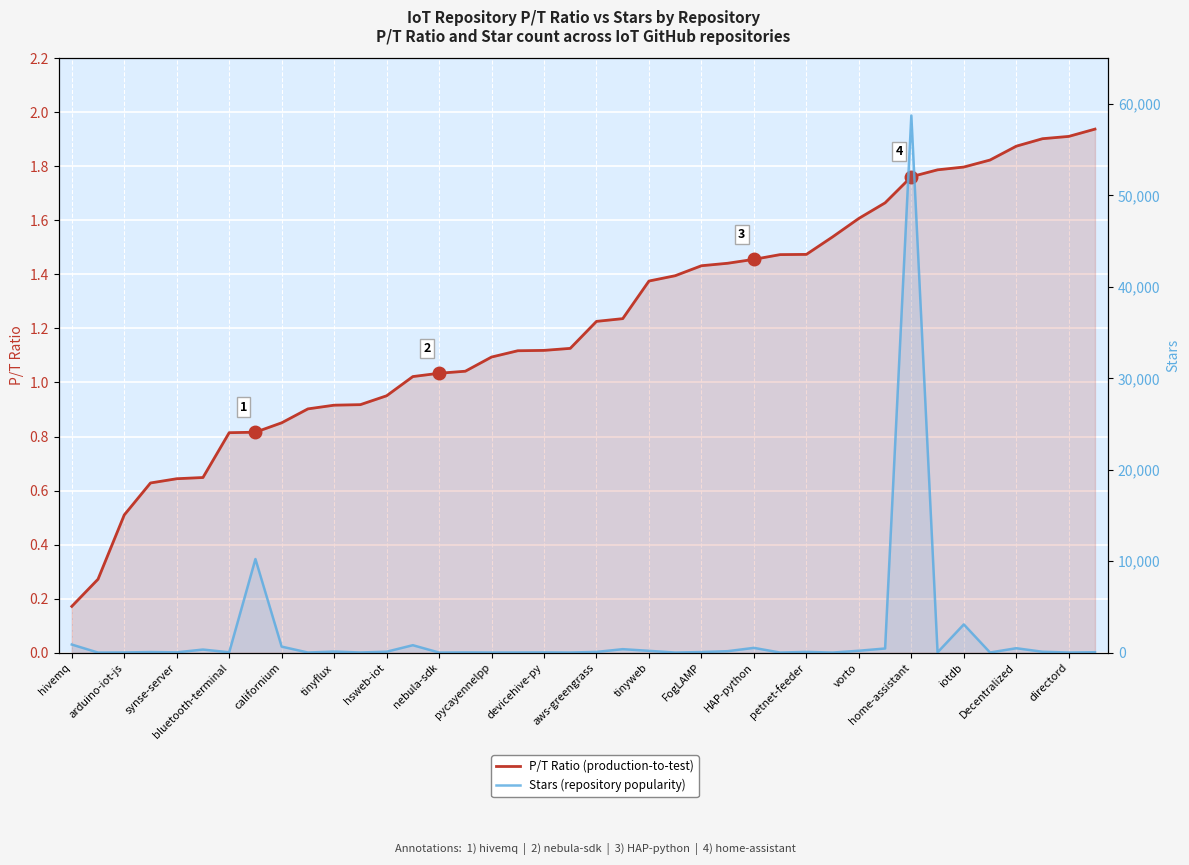

True or false: Stars (repository popularity) and P/T Ratio (production-to-test) intersect in this chart.

False